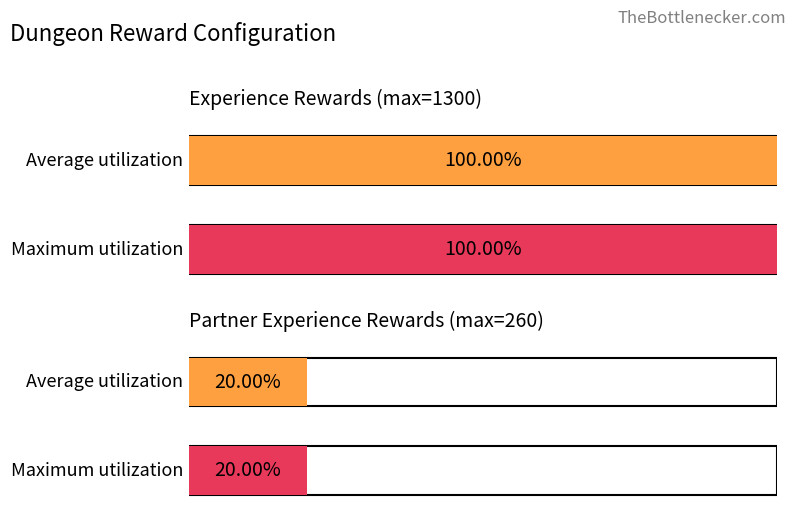

What is the average value of the exp series?

1300